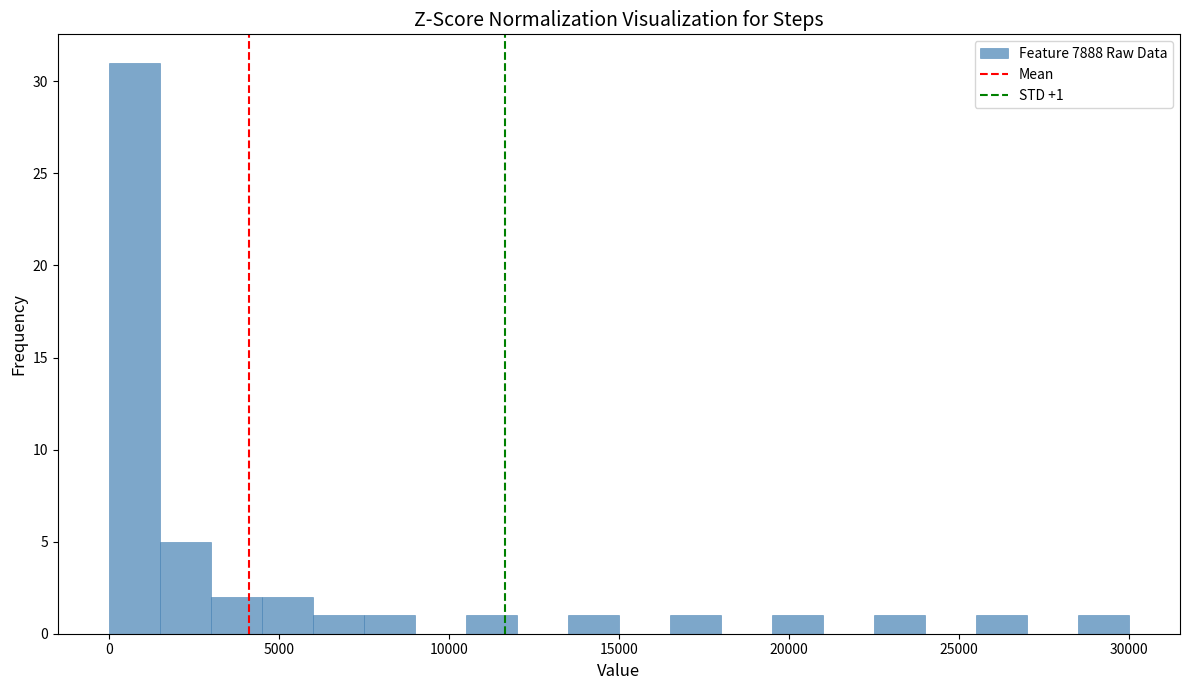

Around what value on the x-axis is the tallest bar? Give the approximate position of its centre, as read against the axis.

1000